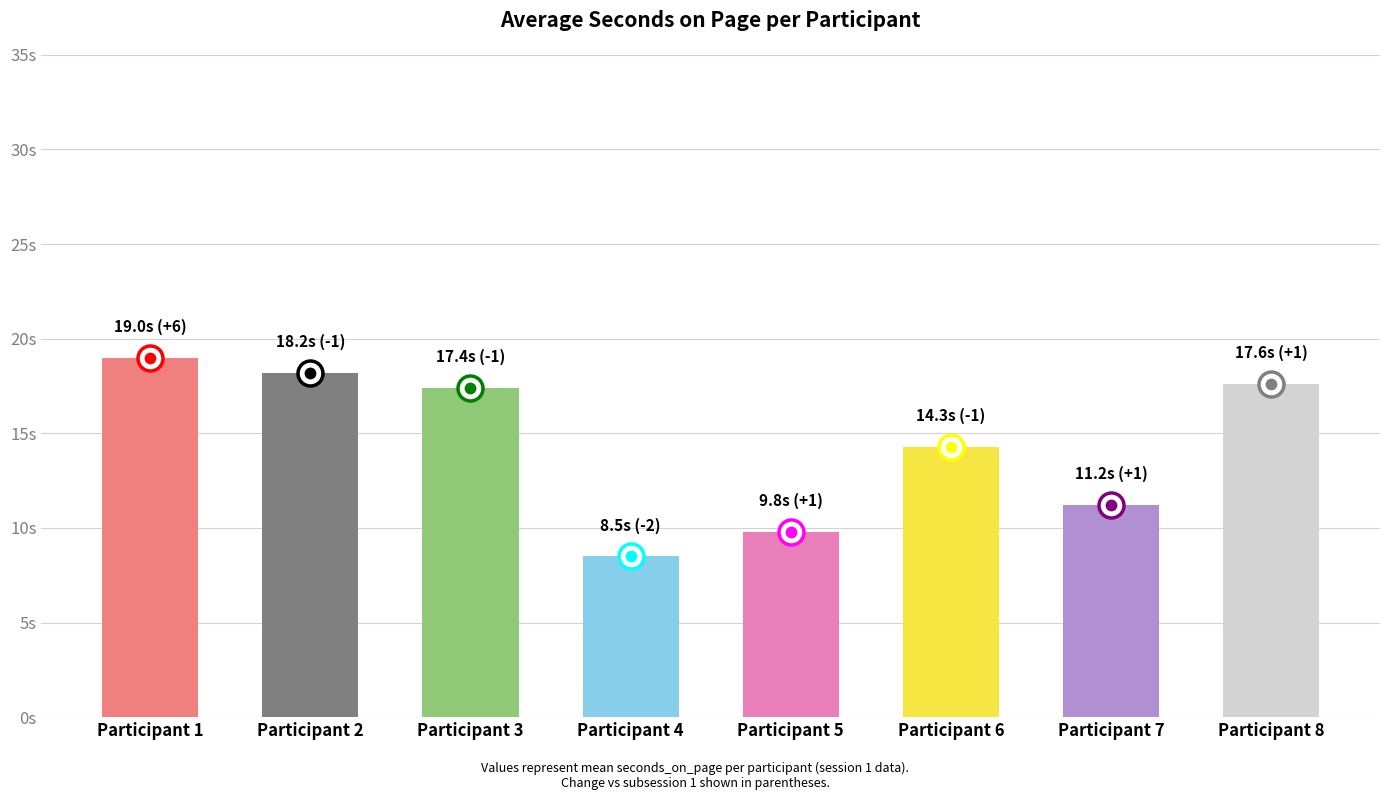

At which label does the data first exceed 17?

Participant 1